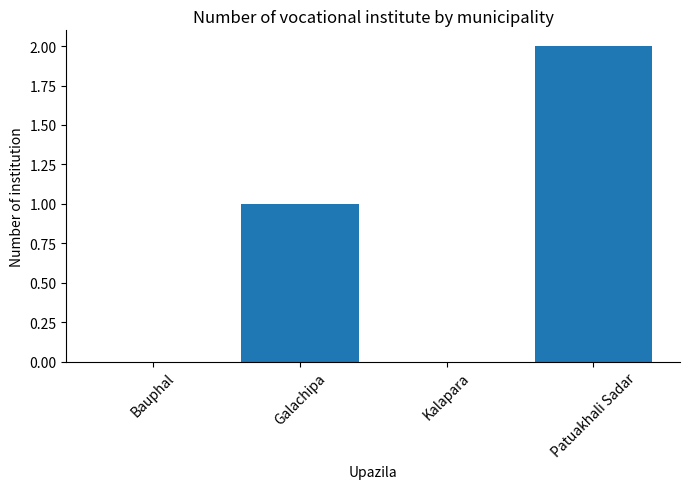

Reading right to left, extract all data points from this chart.

Patuakhali Sadar=2	Kalapara=0	Galachipa=1	Bauphal=0